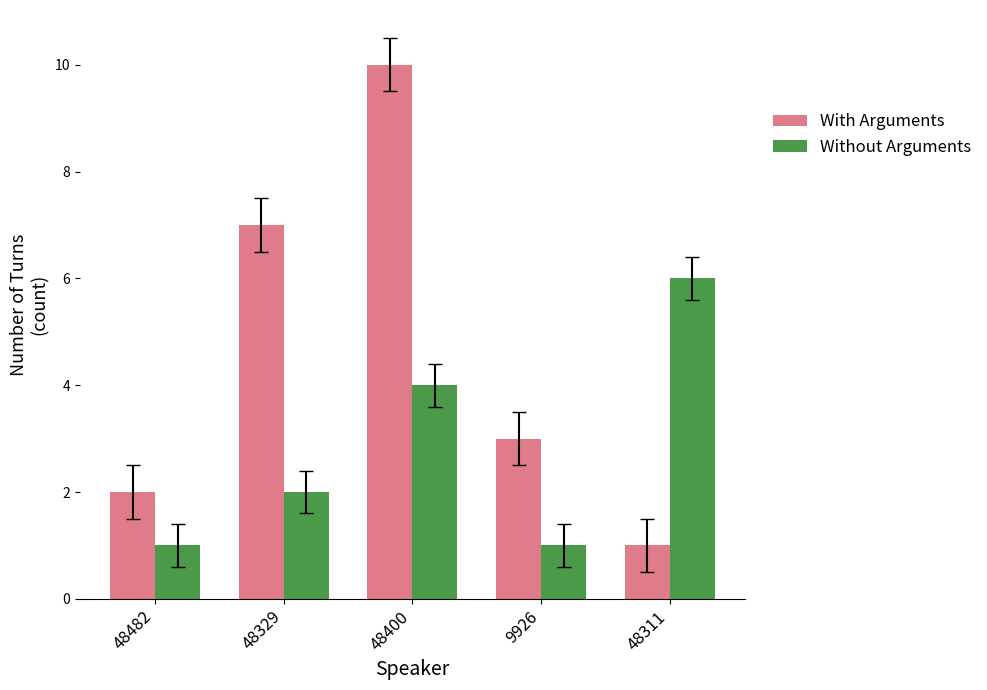

Reading left to right, list all the values displayed in this chart.

With Arguments: 2	7	10	3	1
Without Arguments: 1	2	4	1	6